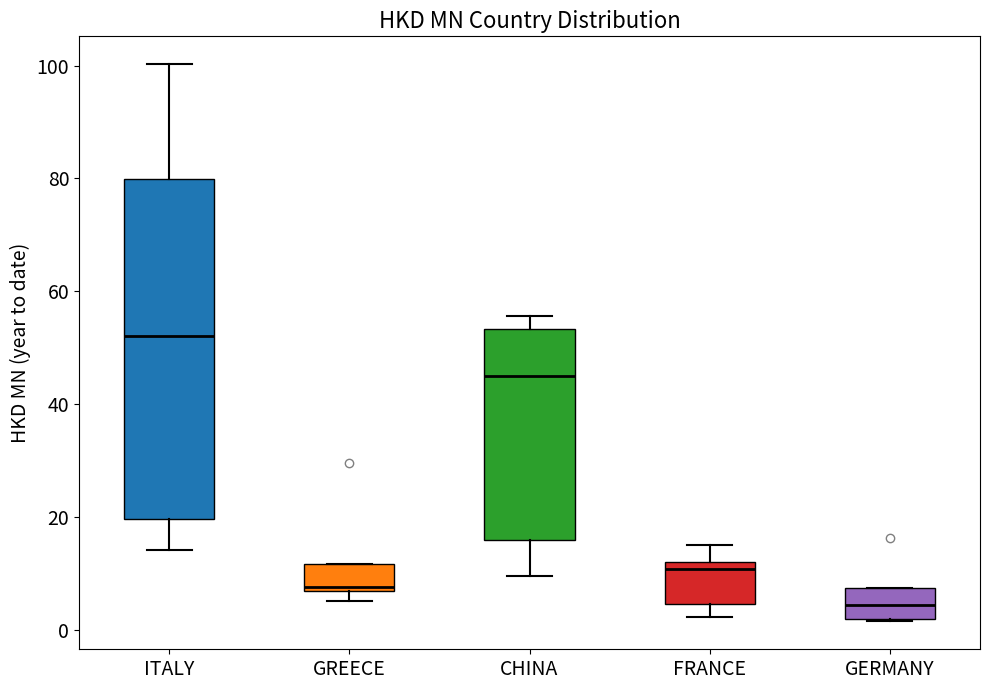

Comparing the boxes themselves (not the whiskers), which one is the tallest?

ITALY